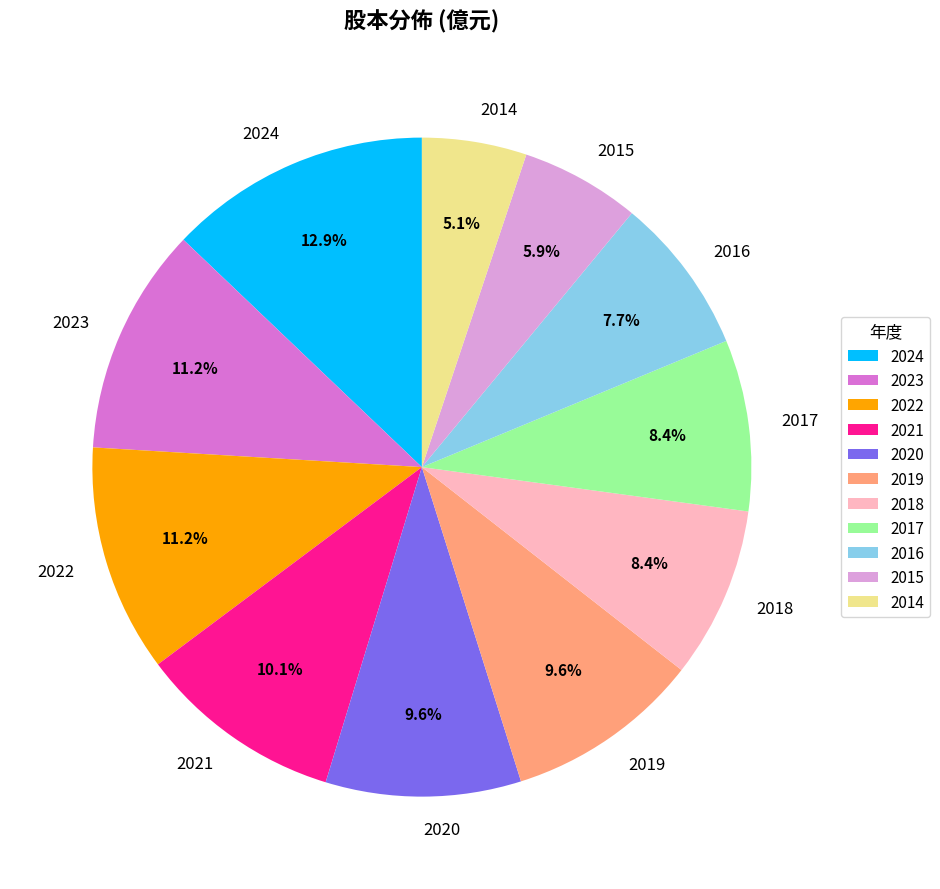

Do 2014 and 2022 together represent more than half of the pie?

No